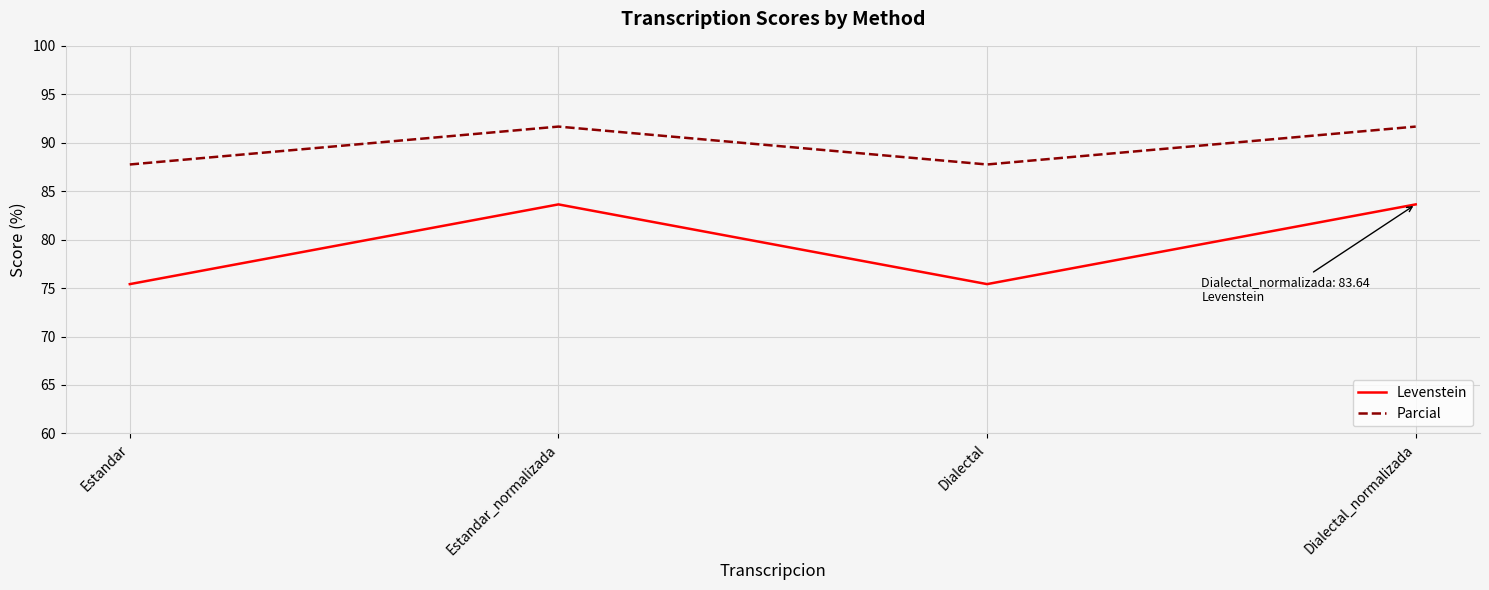

Where does the Parcial series first go above 91?

Estandar_normalizada